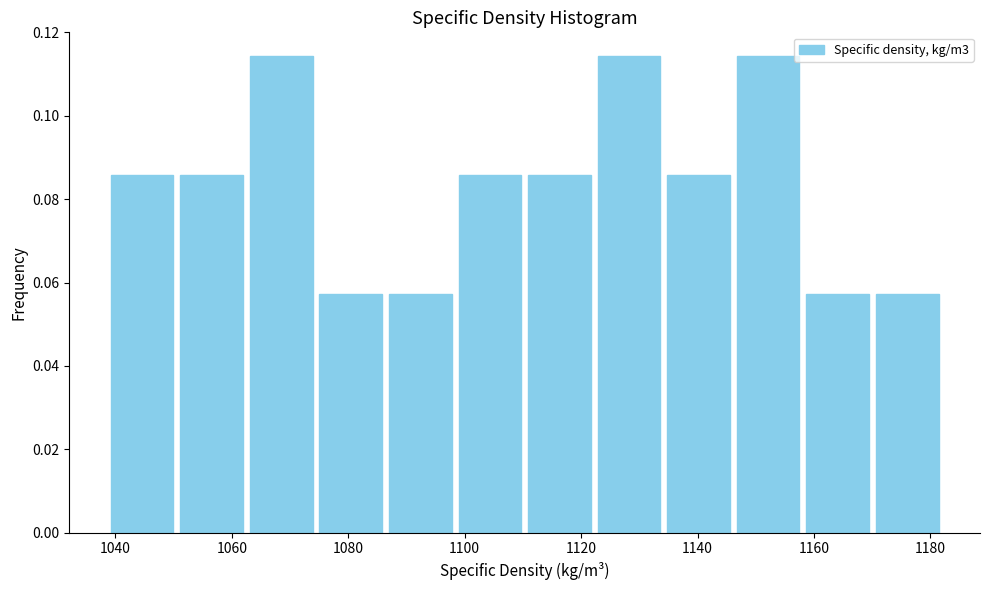

What is the height of the bar covering 1086 to 1098 on the x-axis? Neither the bar edges nor the heights are printed on the chart, so give them approximately, as read against the axes.

0.058